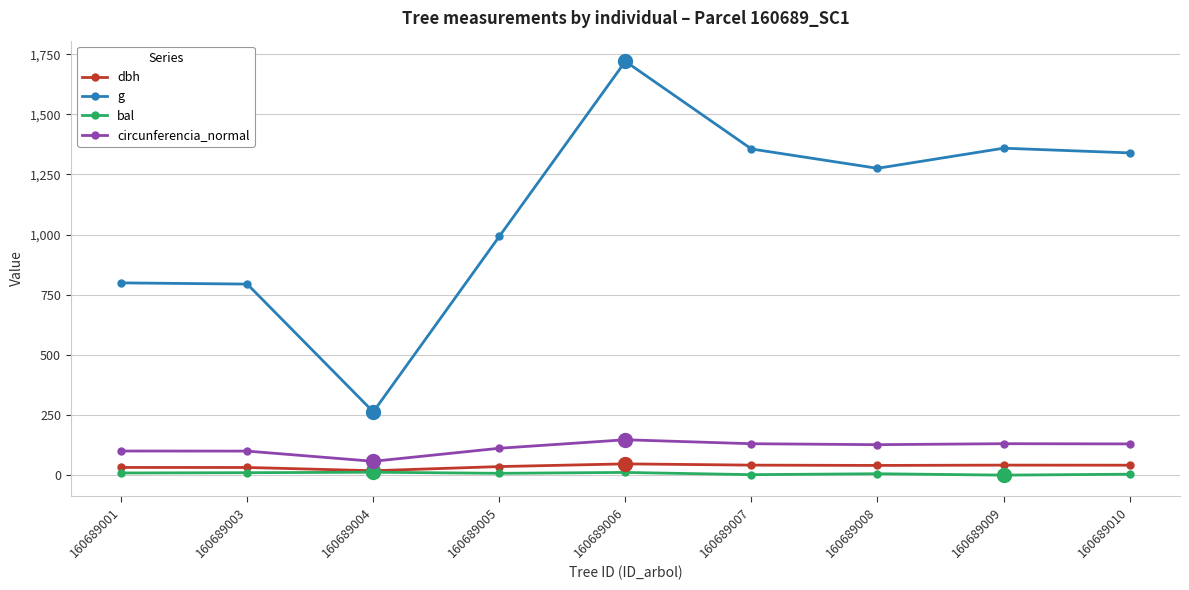

Where is g nearest to the value 991?

160689005